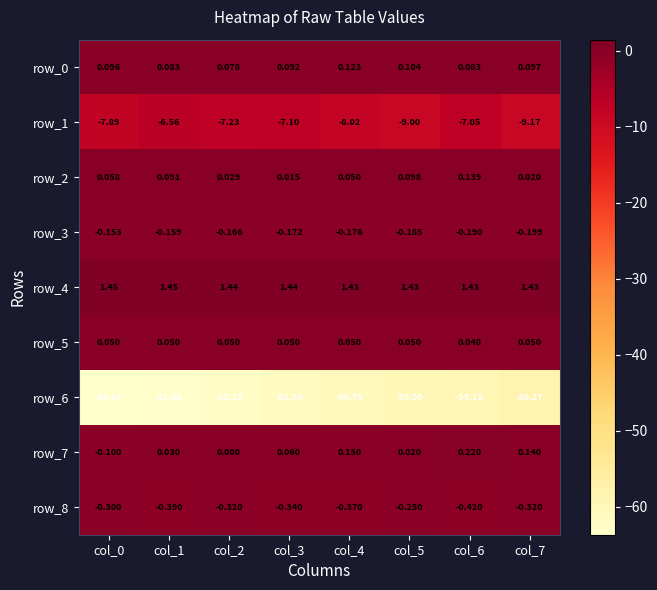

Is the value of row_8 at col_0 greater than the value of row_4 at col_2?

No